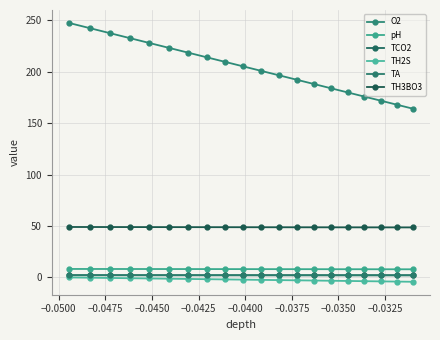

How many lines are shown in the chart?

6